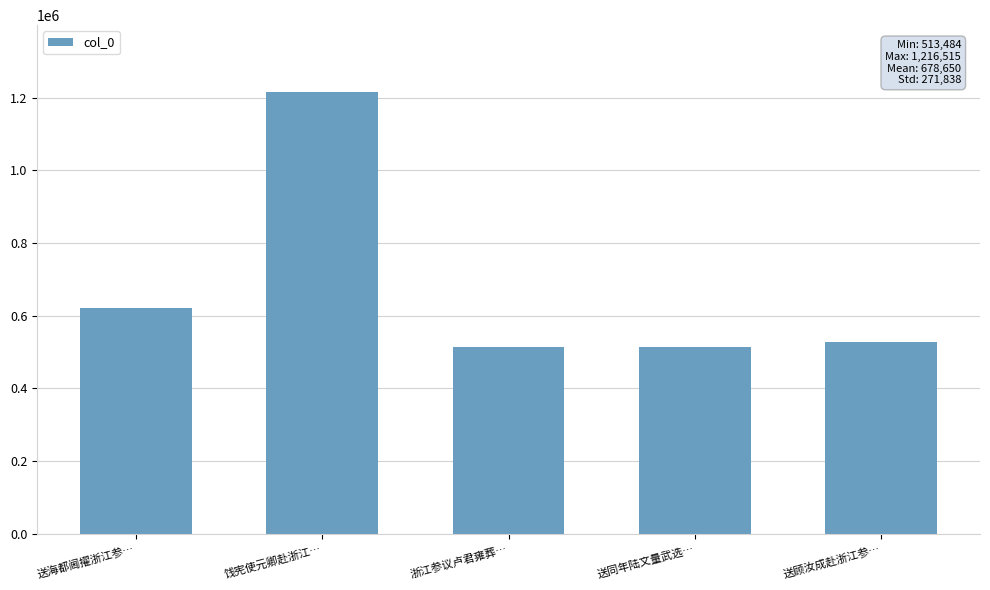

What is the difference between the maximum and second lowest values?

701574